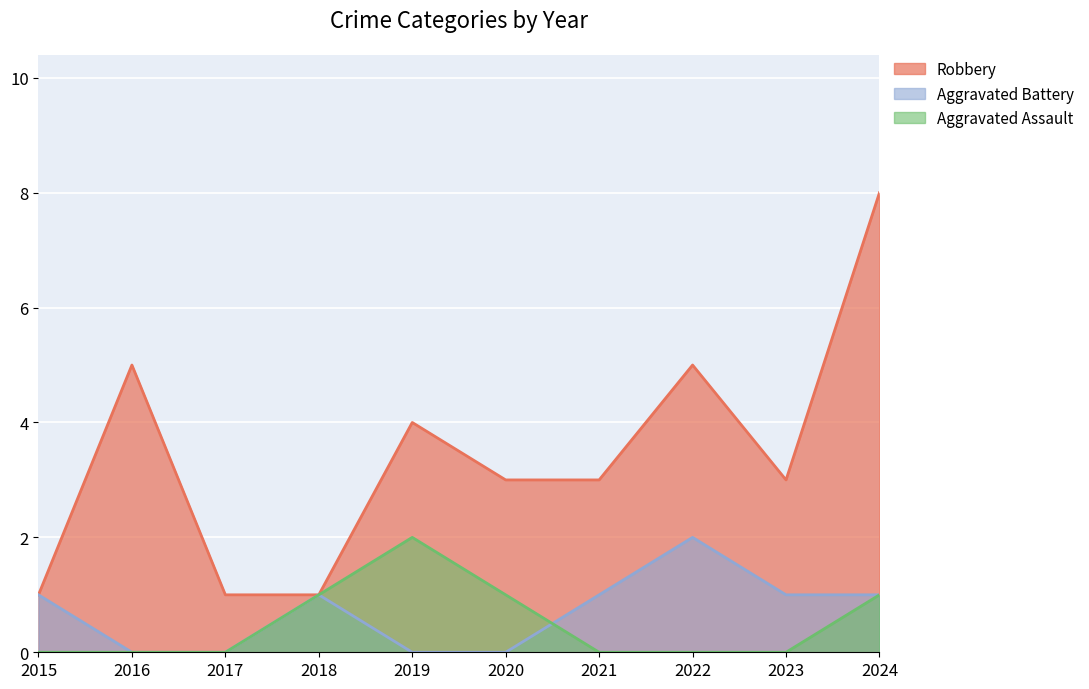

Reading left to right, transcribe all the data shown in this chart.

Robbery: 1	5	1	1	4	3	3	5	3	8
Aggravated Battery: 1	0	0	1	0	0	1	2	1	1
Aggravated Assault: 0	0	0	1	2	1	0	0	0	1